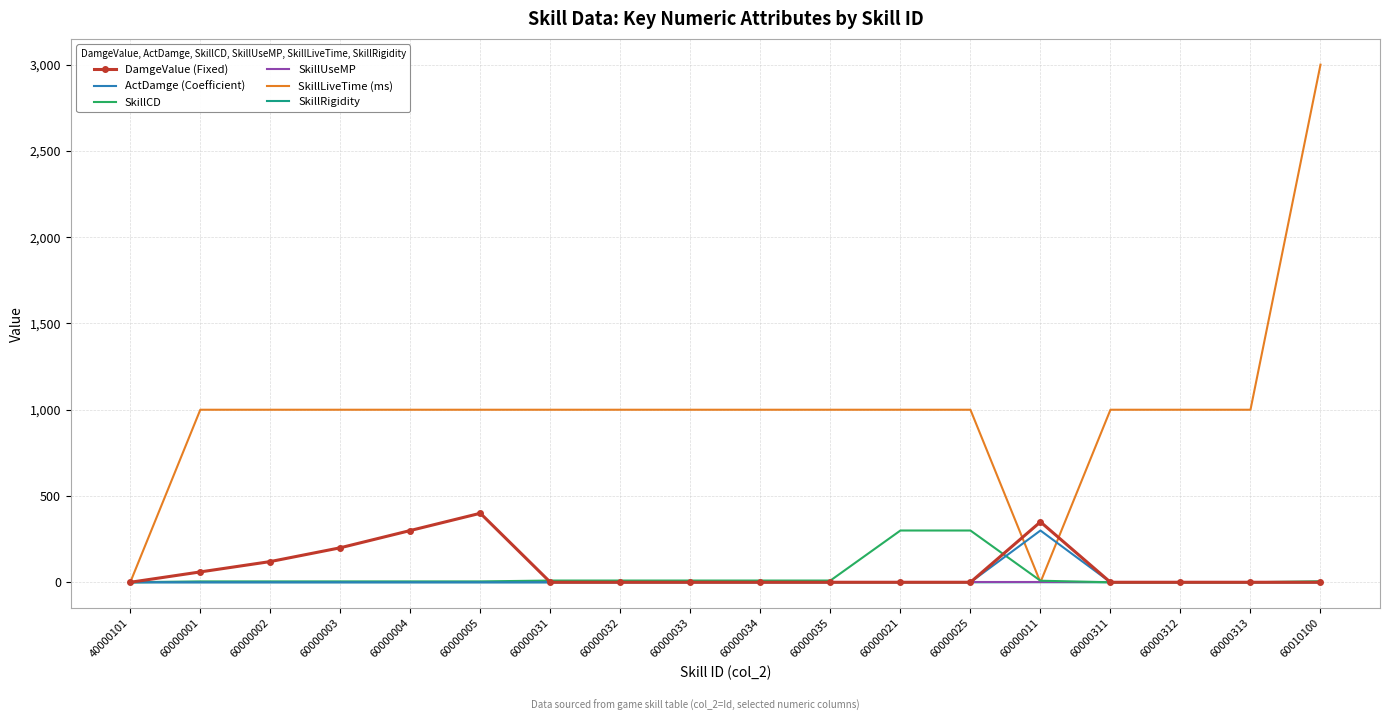

Read the DamgeValue (Fixed) value at 60000001.

60.0